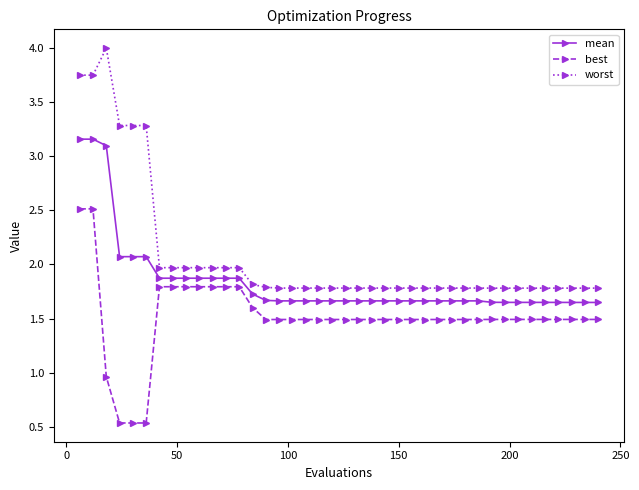

List the series in order of their overall mean, lowest first.

best, mean, worst